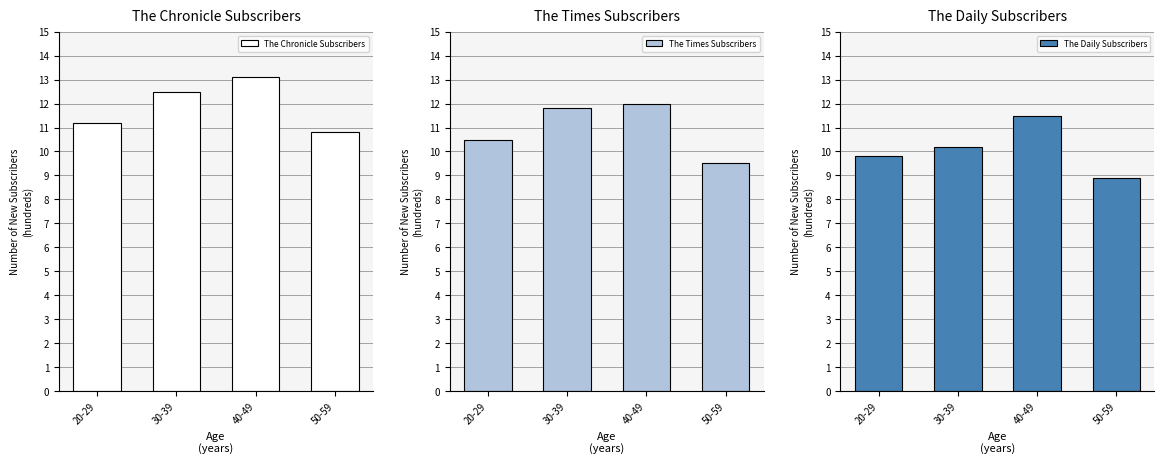

Rank the categories by The Daily Subscribers value from lowest to highest.

50-59, 20-29, 30-39, 40-49